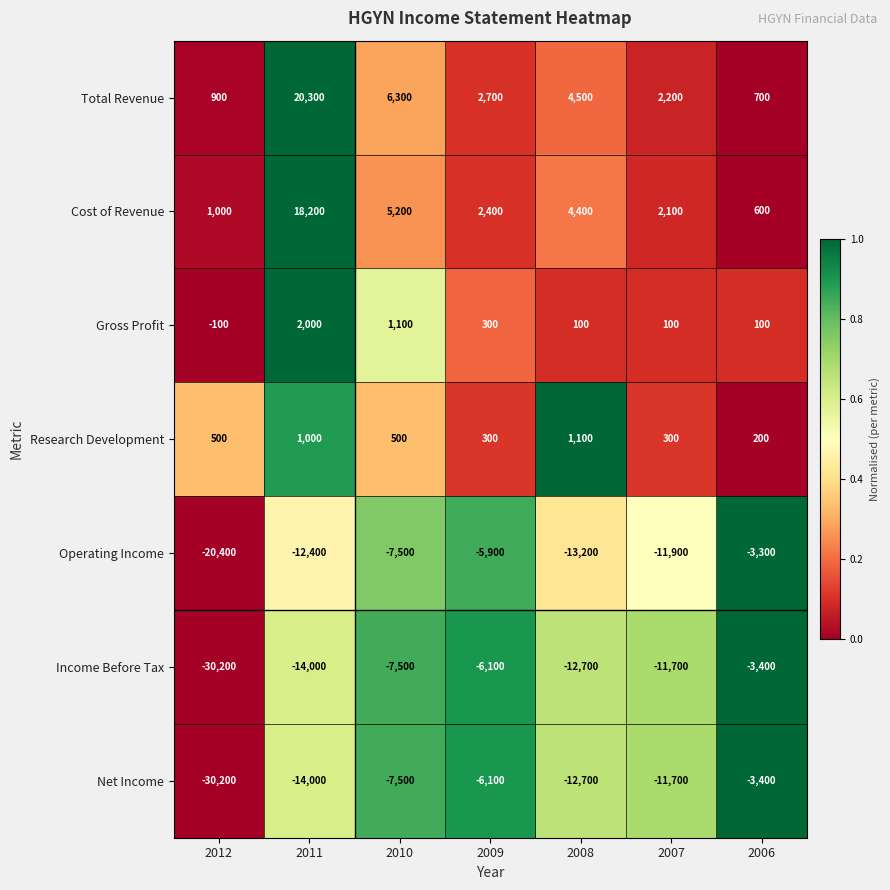

What is the difference between the highest and lowest values at 2011?

34300